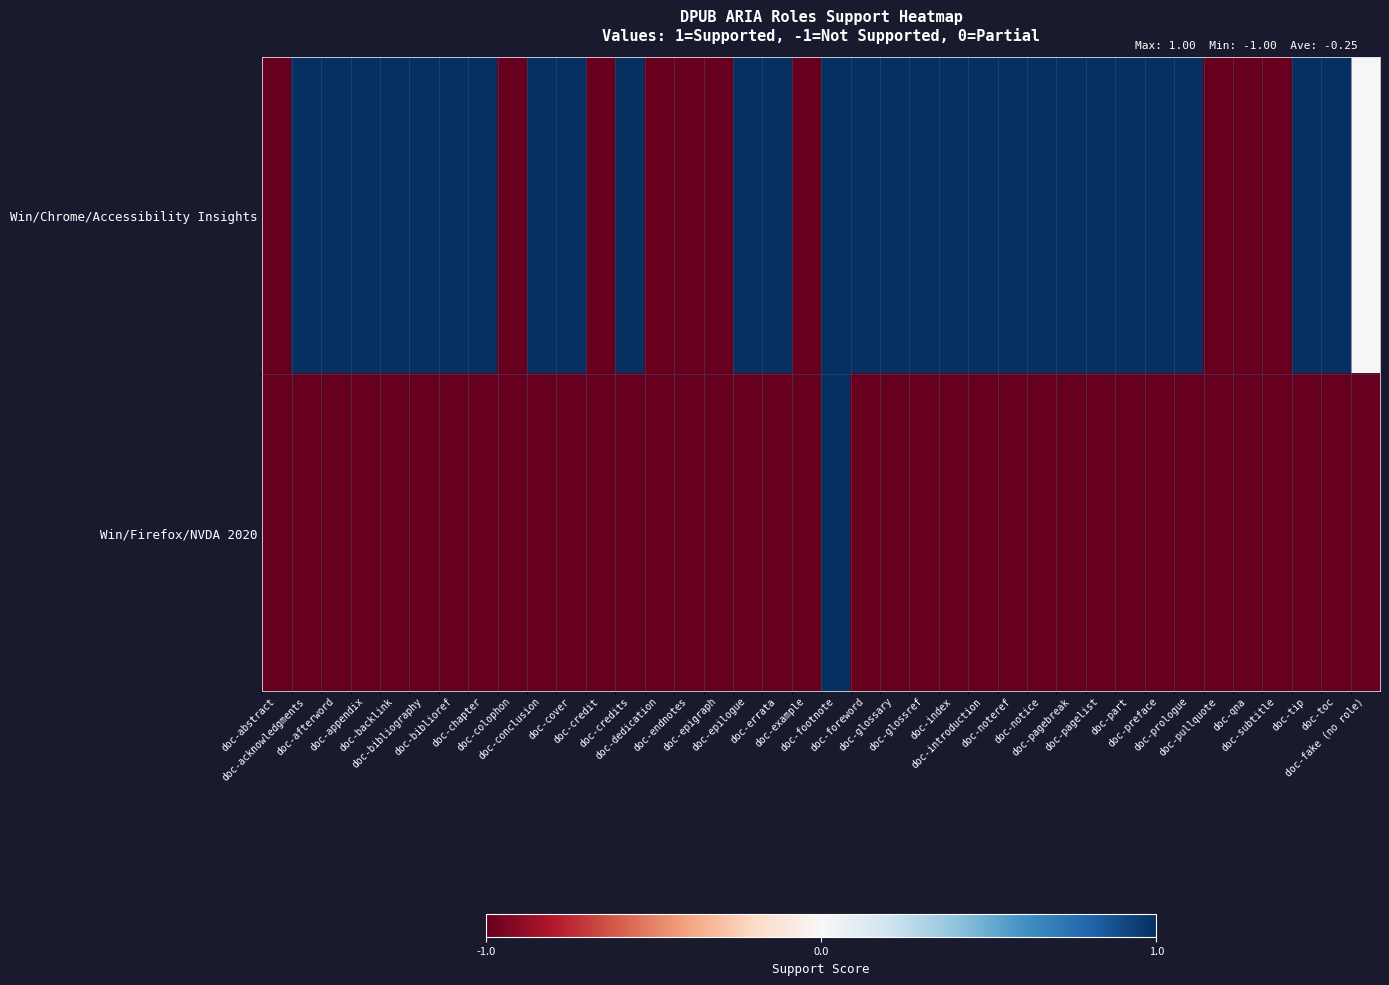

Between doc-appendix and doc-foreword, which series saw the biggest shift?

Win/Chrome/Accessibility Insights